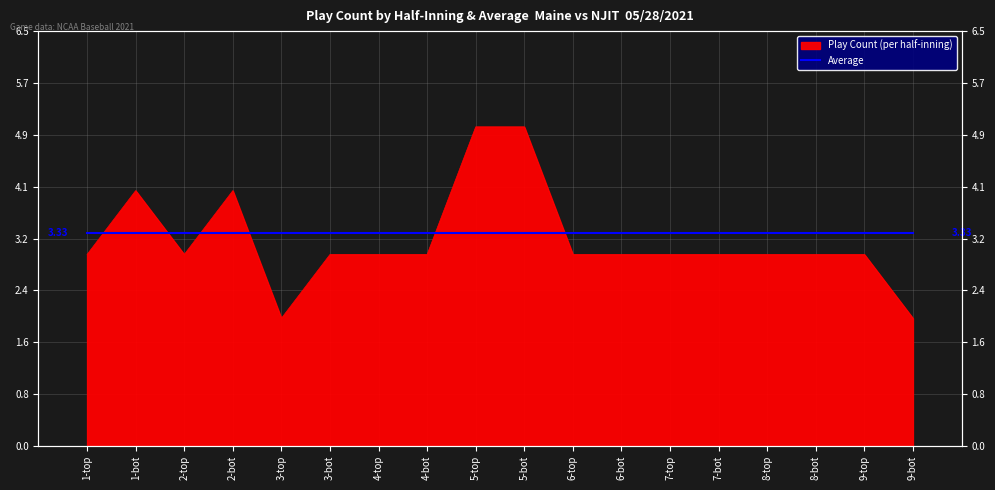

Is it true that the value at 2-top is 5?

False